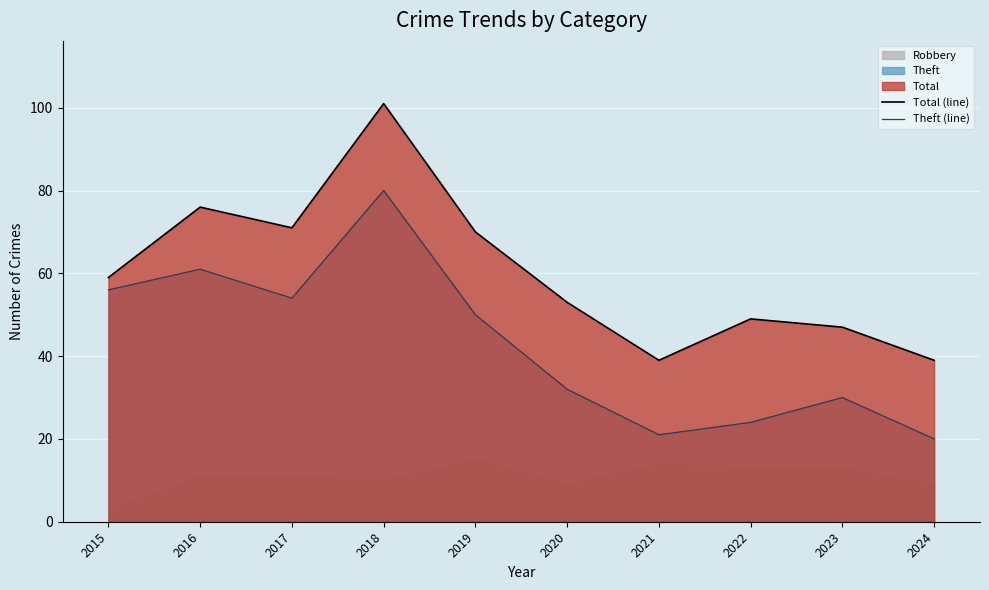

How many values in the Theft (line) series exceed 50?

4